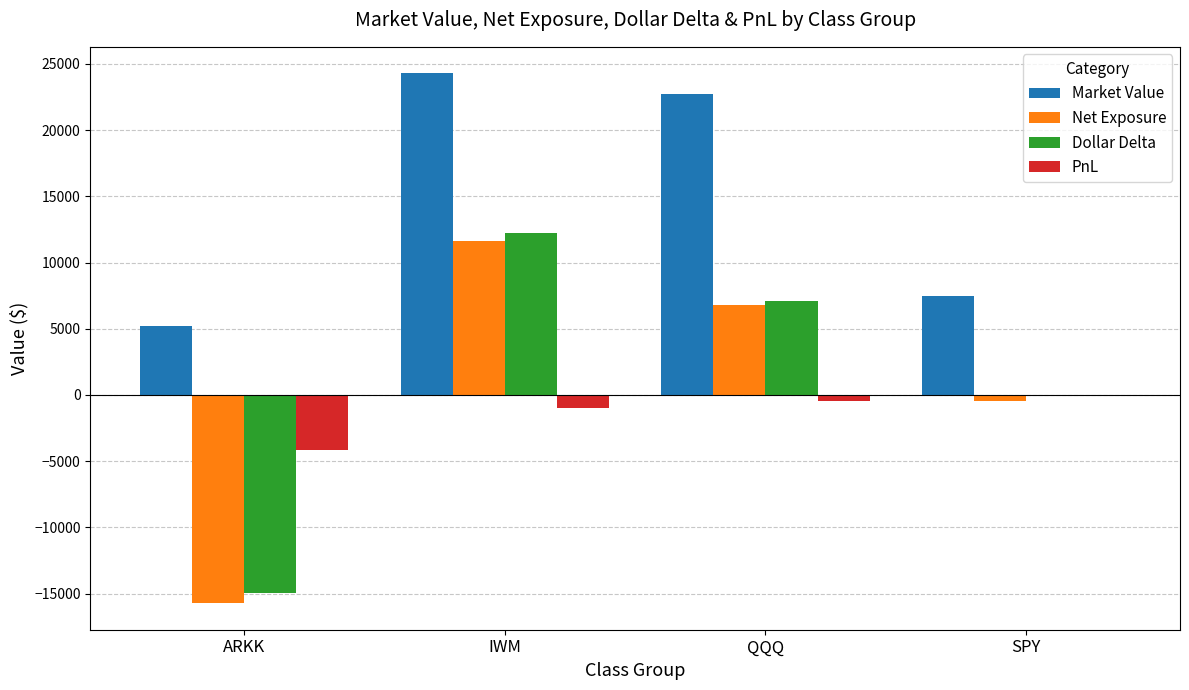

How many distinct data groups are displayed?

4